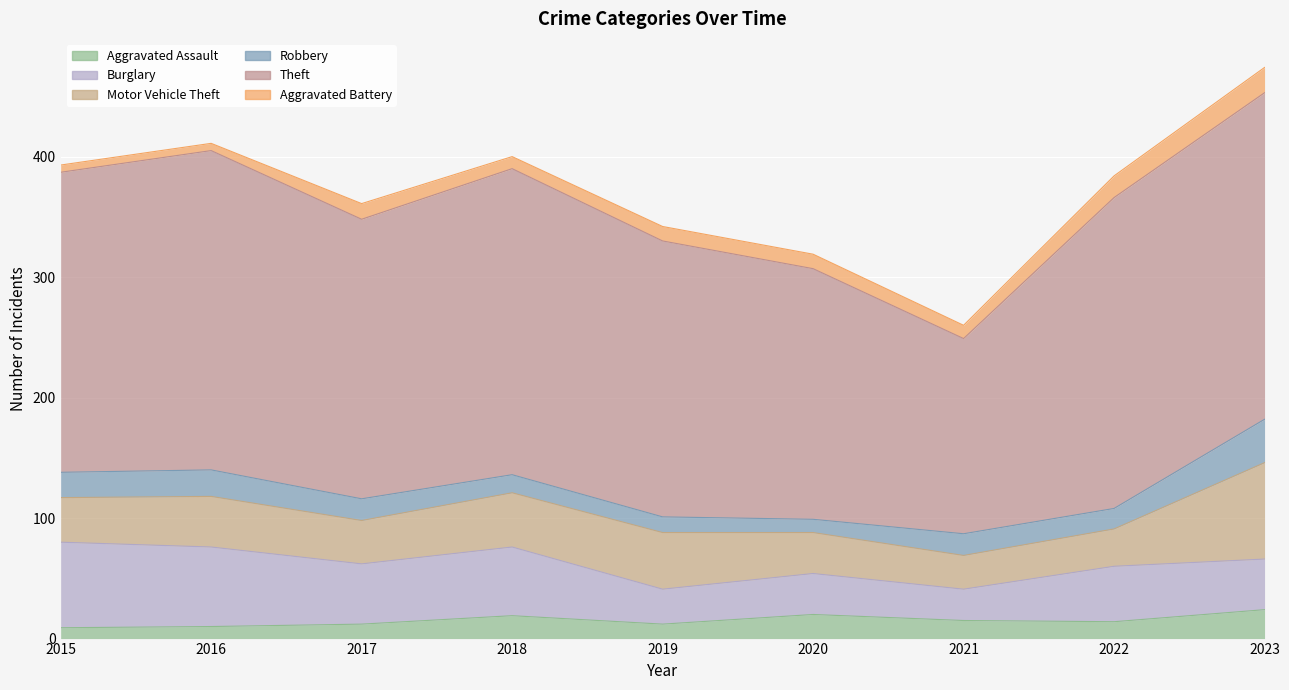

Where does the Aggravated Assault series first go above 14?

2018